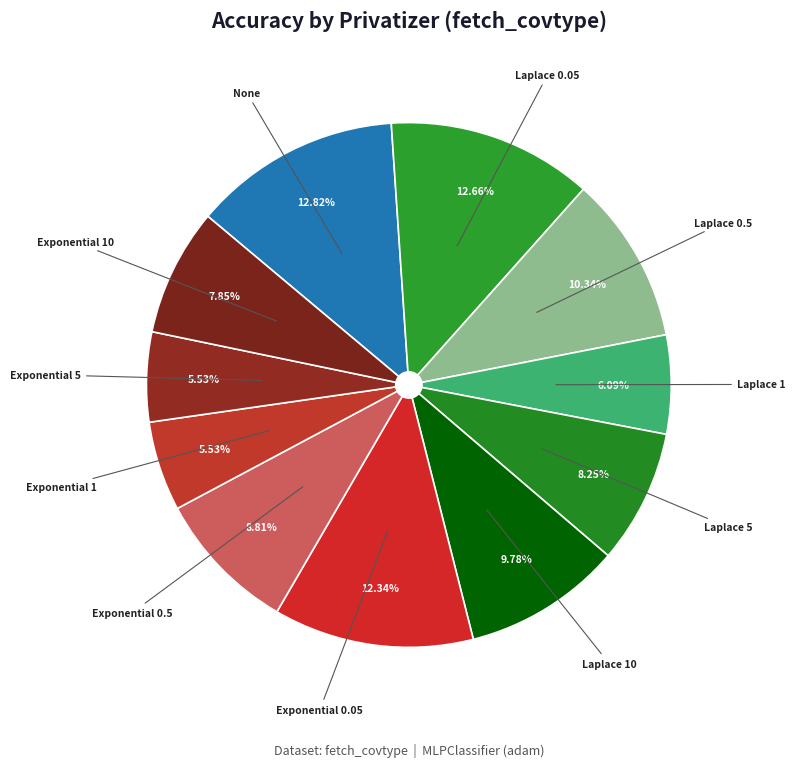

The Exponential 1 slice represents 18% of the pie. True or false?

False